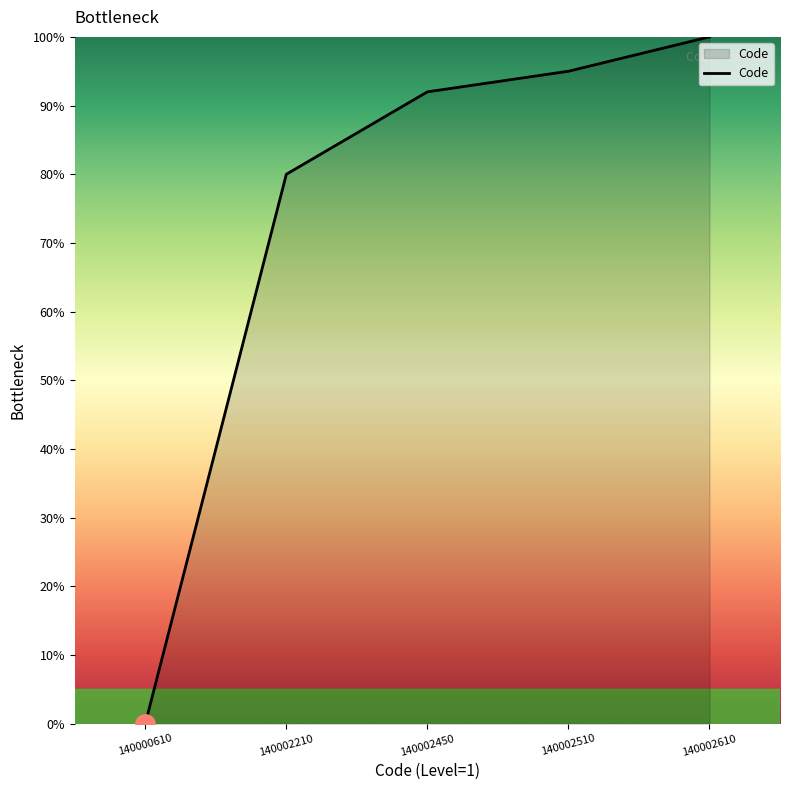

What is the approximate value at 140002450, to the nearest 10?

90